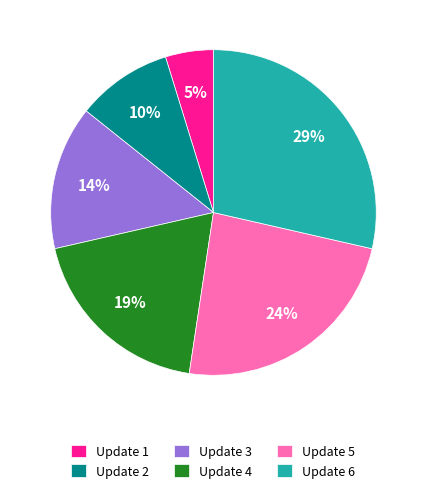

Is Update 5 the majority of the pie?

No